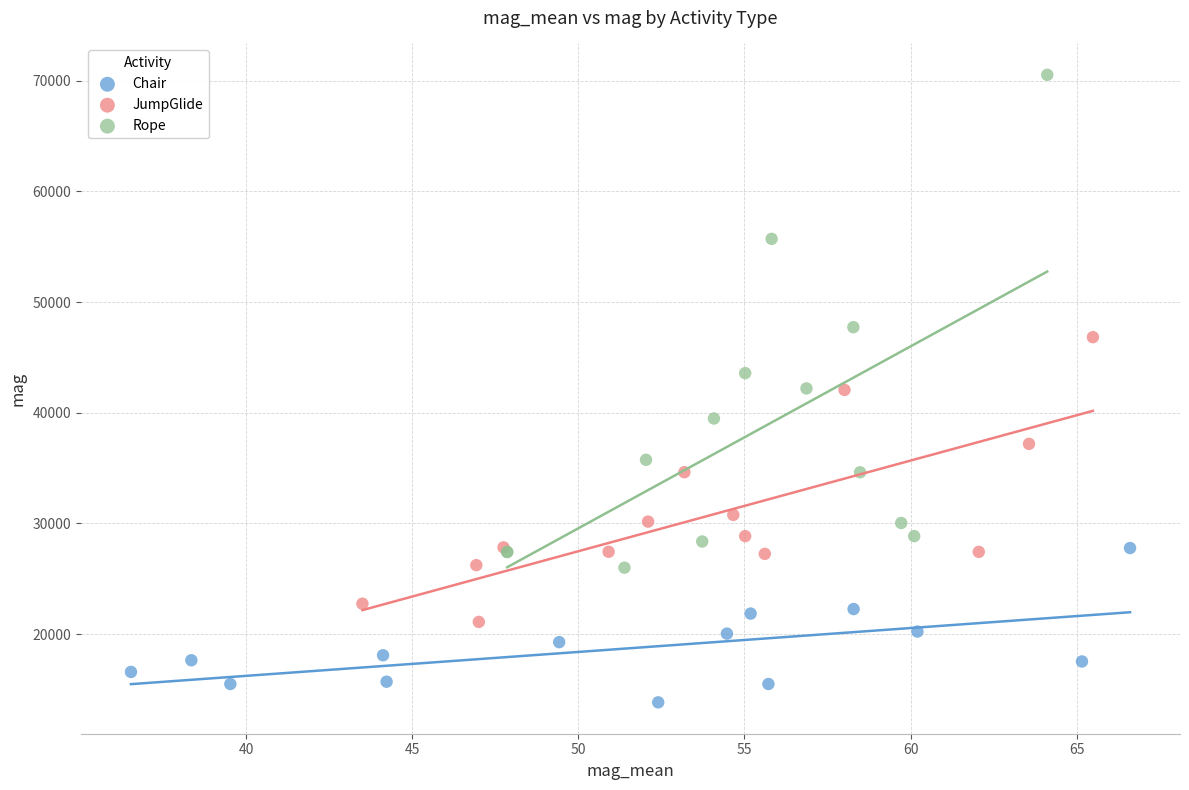

Which series has the largest Y range (max minus min)?

Rope